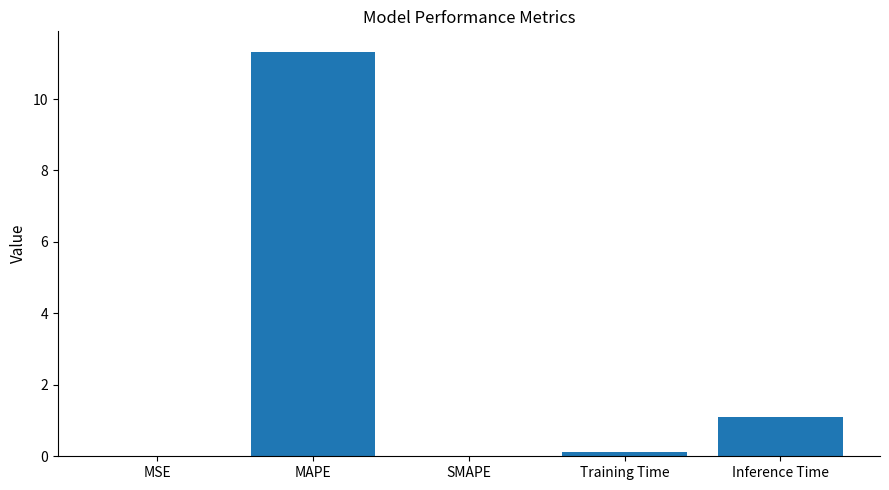

The chart shows a value of 0.0 at MSE. True or false?

True